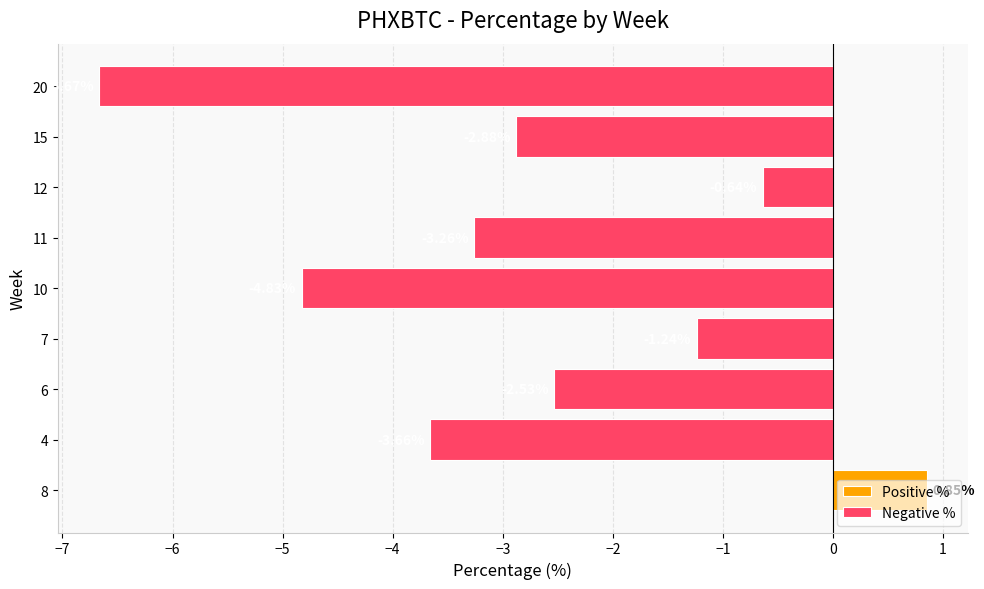

What is the difference between the Negative % values at 6 and 11?

0.7